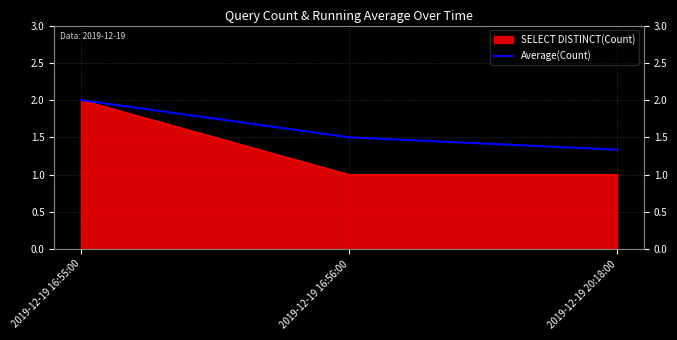

What is the label of the 1st point from the left?

2019-12-19 16:55:00